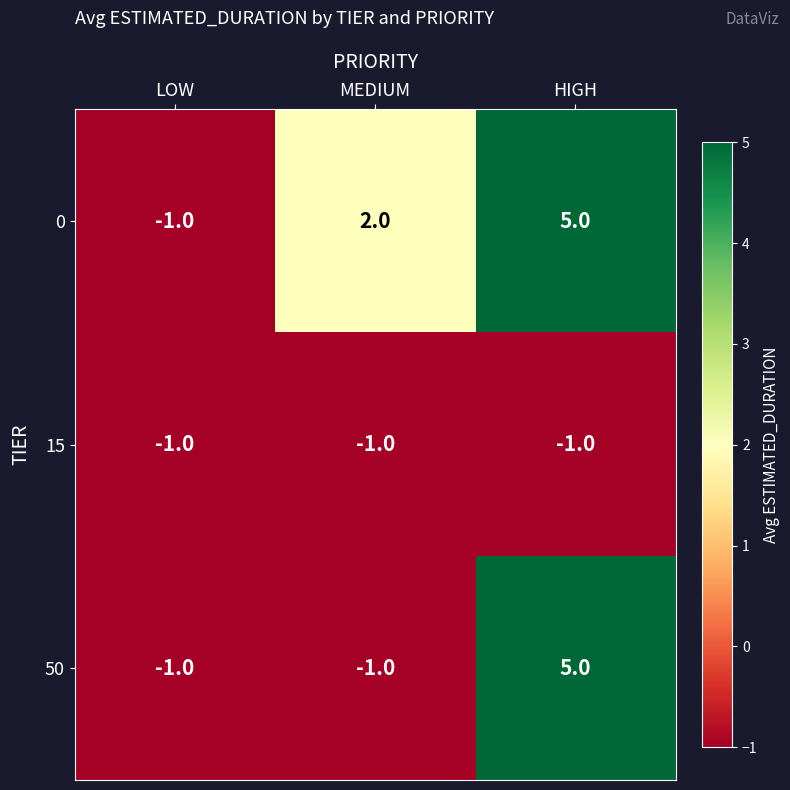

What is the spread (max minus min) of values at MEDIUM?

3